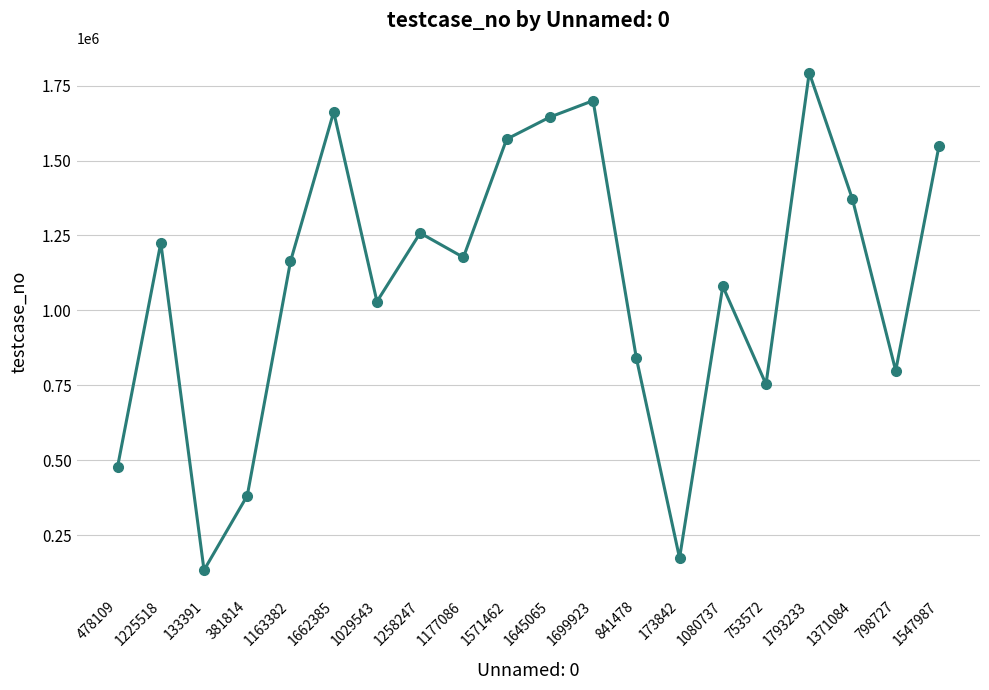

How many lines are shown in the chart?

1